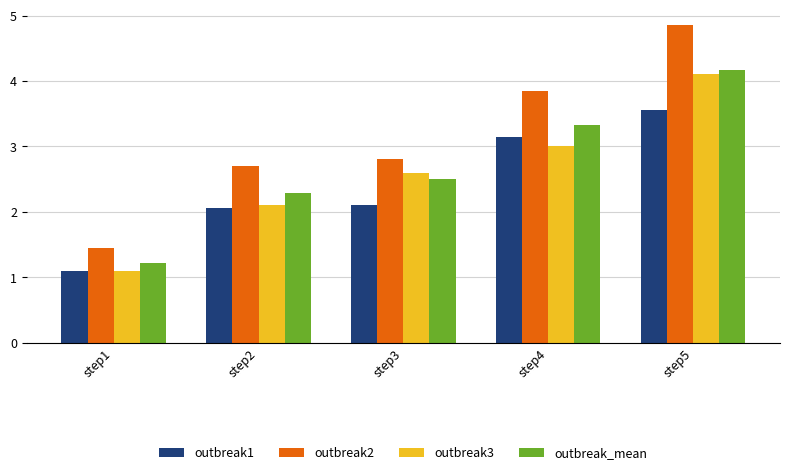

What is the value of the outbreak3 bar at the 4th from the left?

3.0